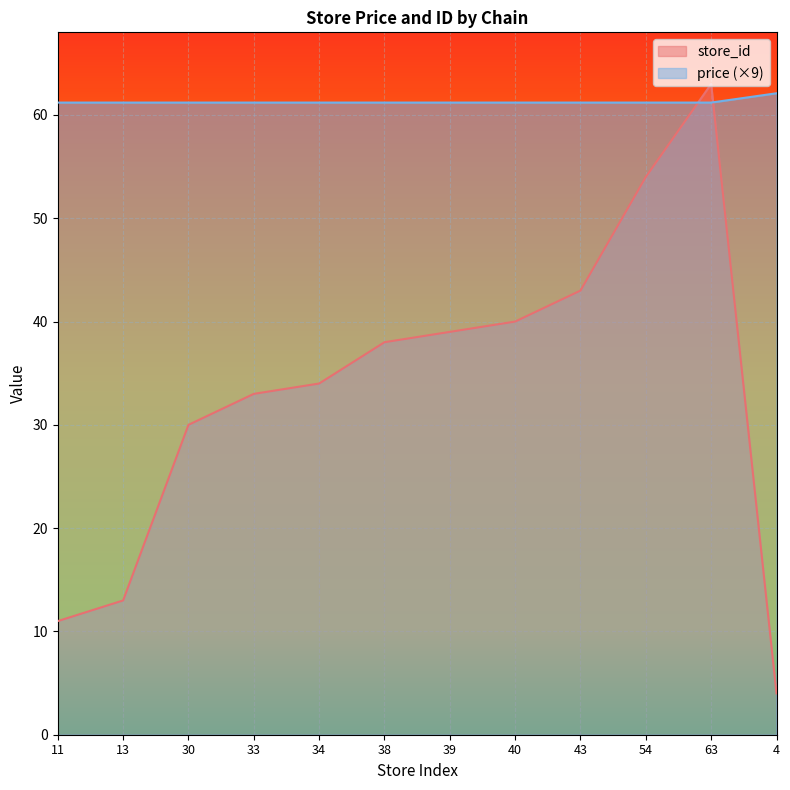

What position from the left is 4?

12